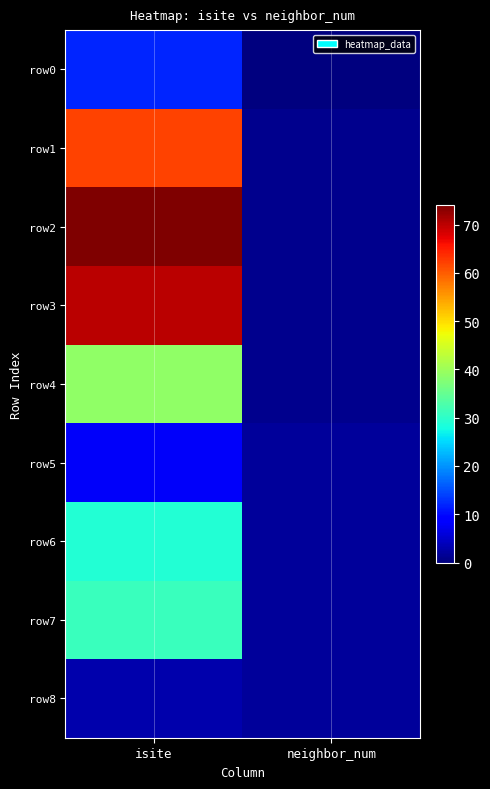

Reading left to right, transcribe all the data shown in this chart.

row0: isite=12	neighbor_num=0
row1: isite=62	neighbor_num=1
row2: isite=74	neighbor_num=1
row3: isite=70	neighbor_num=1
row4: isite=39	neighbor_num=1
row5: isite=8	neighbor_num=2
row6: isite=29	neighbor_num=2
row7: isite=31	neighbor_num=2
row8: isite=3	neighbor_num=2